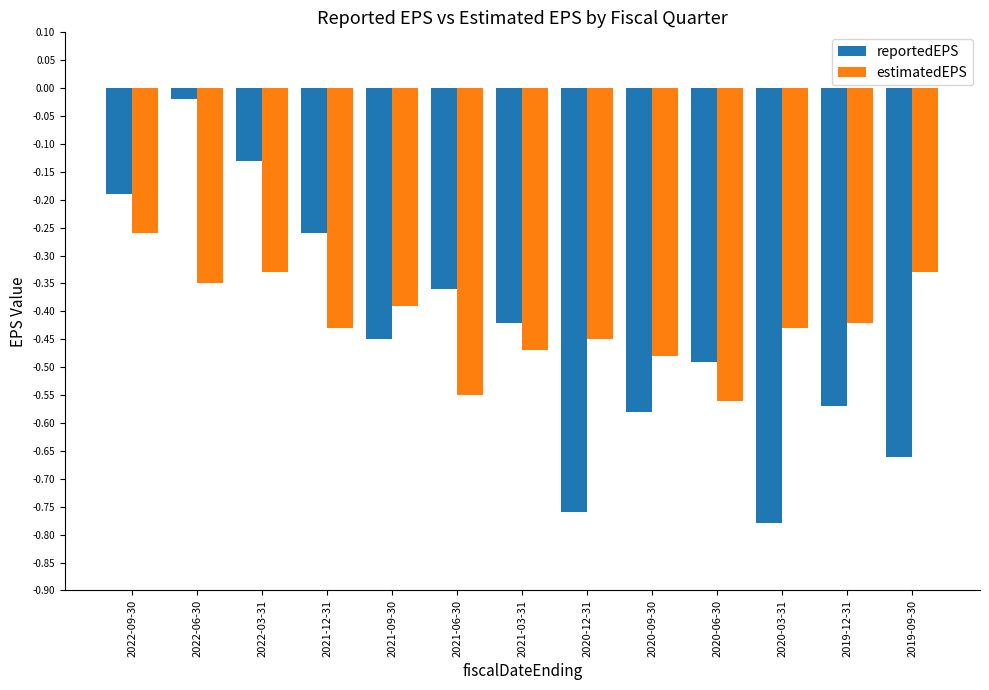

Which label corresponds to the largest value in the chart?

2022-06-30